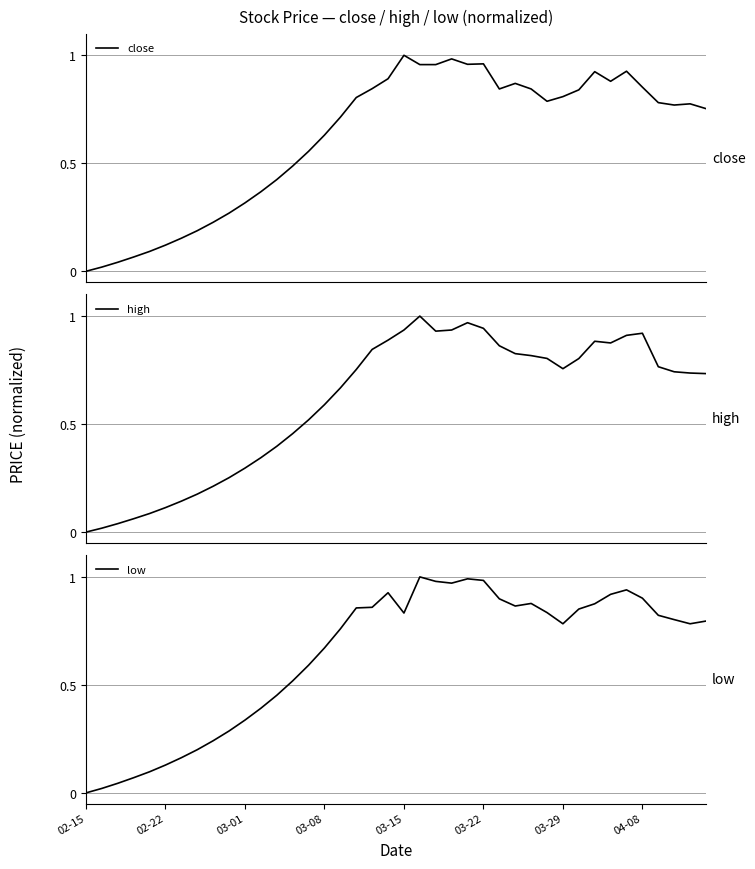

Reading left to right, transcribe all the data shown in this chart.

close: 0.0	0.0	0.0	0.1	0.1	0.1	0.2	0.2	0.2	0.3	0.3	0.4	0.4	0.5	0.6	0.6	0.7	0.8	0.8	0.9	1.0	1.0	1.0	1.0	1.0	1.0	0.8	0.9	0.8	0.8	0.8	0.8	0.9	0.9	0.9	0.9	0.8	0.8	0.8	0.8
high: 0.0	0.0	0.0	0.1	0.1	0.1	0.1	0.2	0.2	0.3	0.3	0.3	0.4	0.5	0.5	0.6	0.7	0.8	0.8	0.9	0.9	1.0	0.9	0.9	1.0	0.9	0.9	0.8	0.8	0.8	0.8	0.8	0.9	0.9	0.9	0.9	0.8	0.7	0.7	0.7
low: 0.0	0.0	0.0	0.1	0.1	0.1	0.2	0.2	0.2	0.3	0.3	0.4	0.5	0.5	0.6	0.7	0.8	0.9	0.9	0.9	0.8	1.0	1.0	1.0	1.0	1.0	0.9	0.9	0.9	0.8	0.8	0.9	0.9	0.9	0.9	0.9	0.8	0.8	0.8	0.8